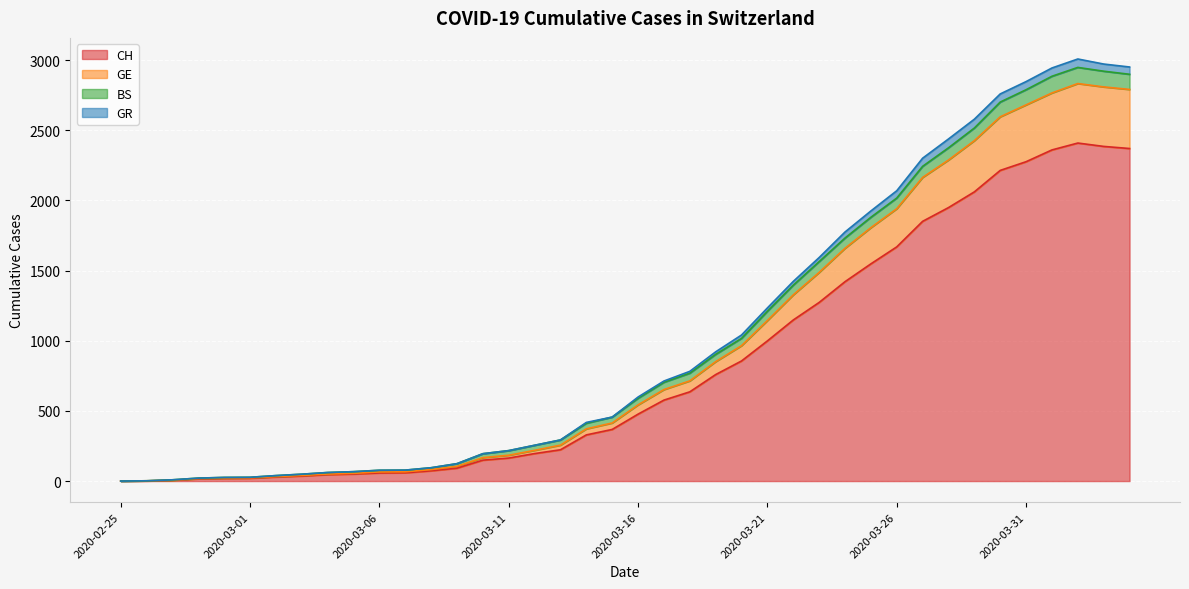

What are all the series names shown in the legend?

CH, GE, BS, GR